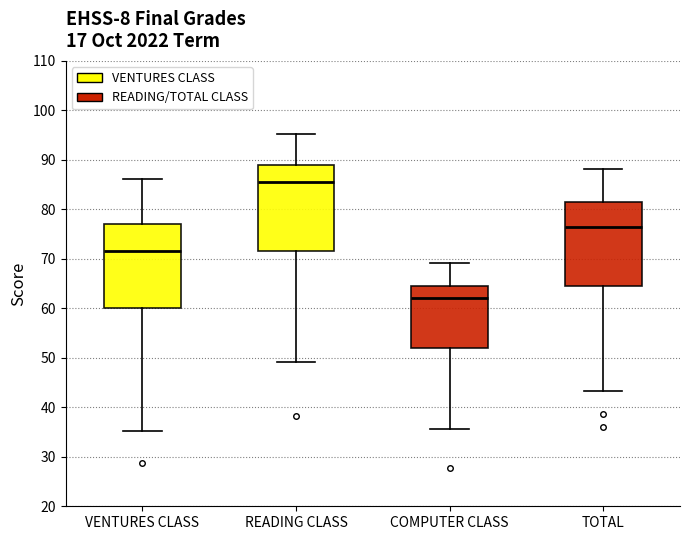

Reading left to right, read every box against the y-axis: the position of its median line, the range the box covers, and the ends of its whiskers. The values are not printed on the chart, so give them approximately, as read against the axis.

VENTURES CLASS: median 72, box 60 to 77, whiskers 35 to 86
READING CLASS: median 86, box 72 to 89, whiskers 49 to 95
COMPUTER CLASS: median 62, box 52 to 65, whiskers 36 to 69
TOTAL: median 76, box 65 to 82, whiskers 43 to 88